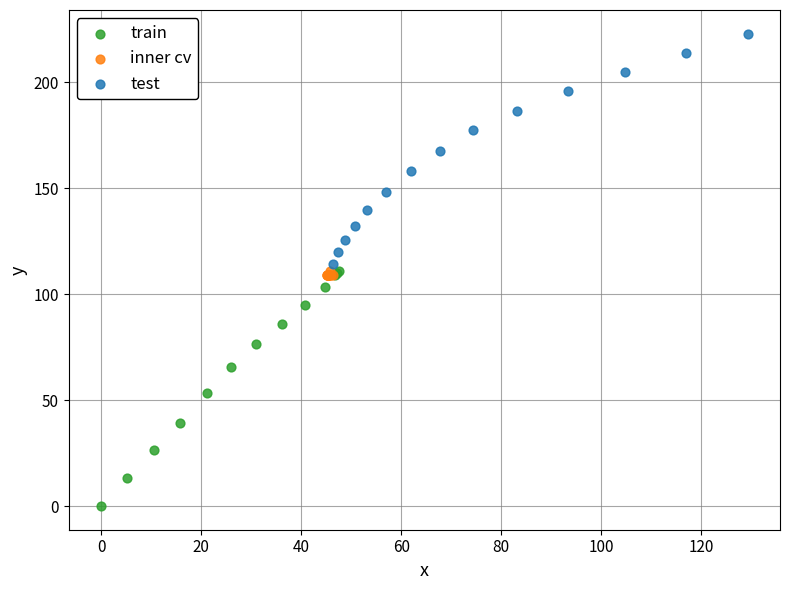

Which series has the widest spread of Y values?

train